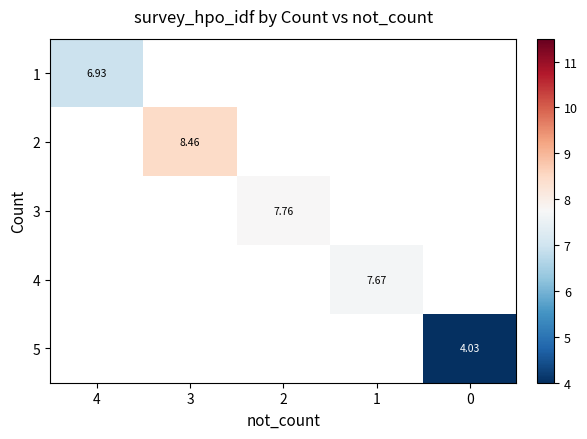

The 3 series shows 7.8 at 2. True or false?

True